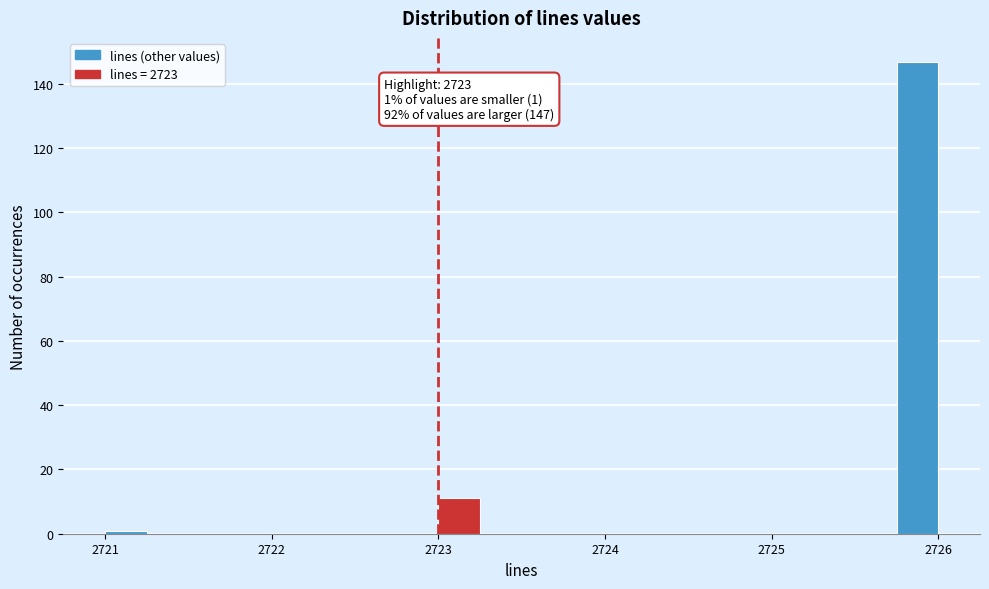

Around what value on the x-axis is the tallest bar? Give the approximate position of its centre, as read against the axis.

2725.9